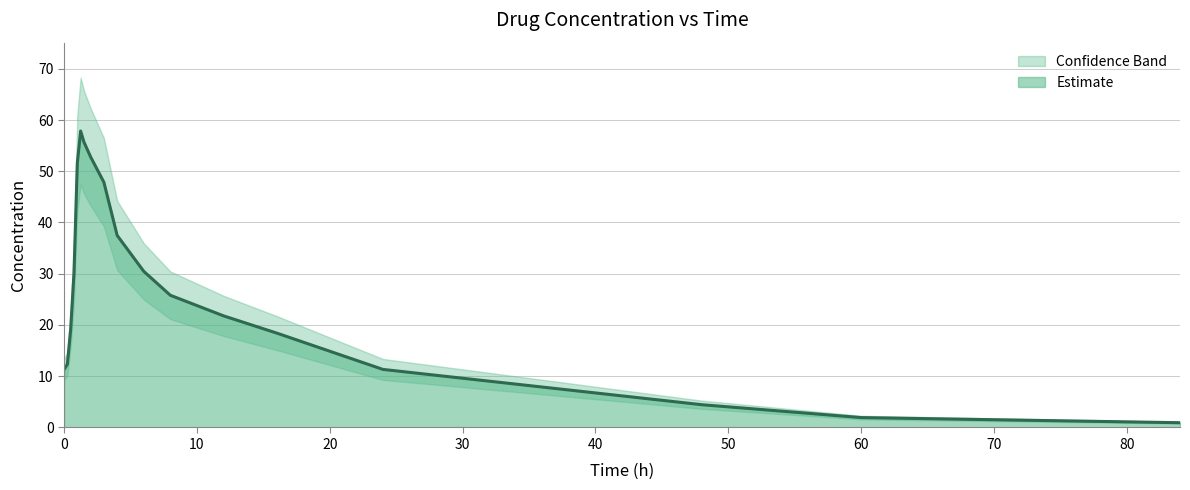

Which label corresponds to the smallest value in the chart?

84